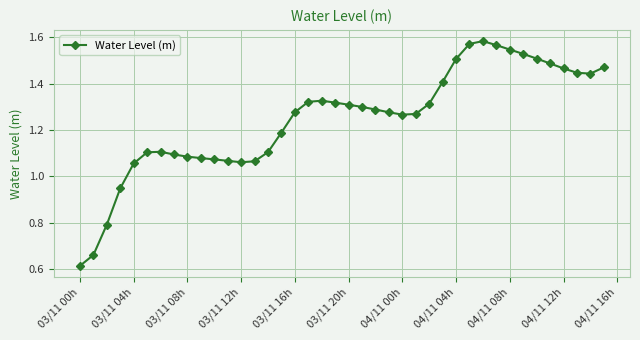

What is the difference between the maximum and minimum values?

1.0